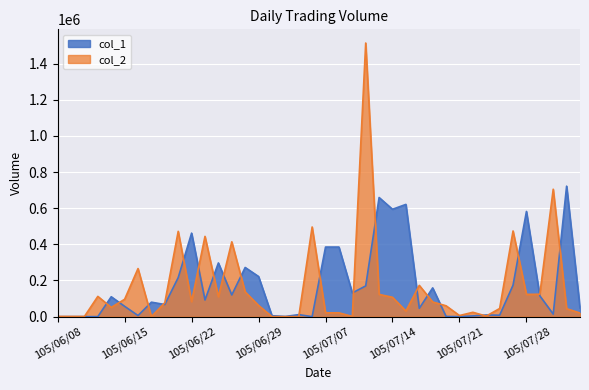

At which category does col_2 reach its first local peak?

105/06/13